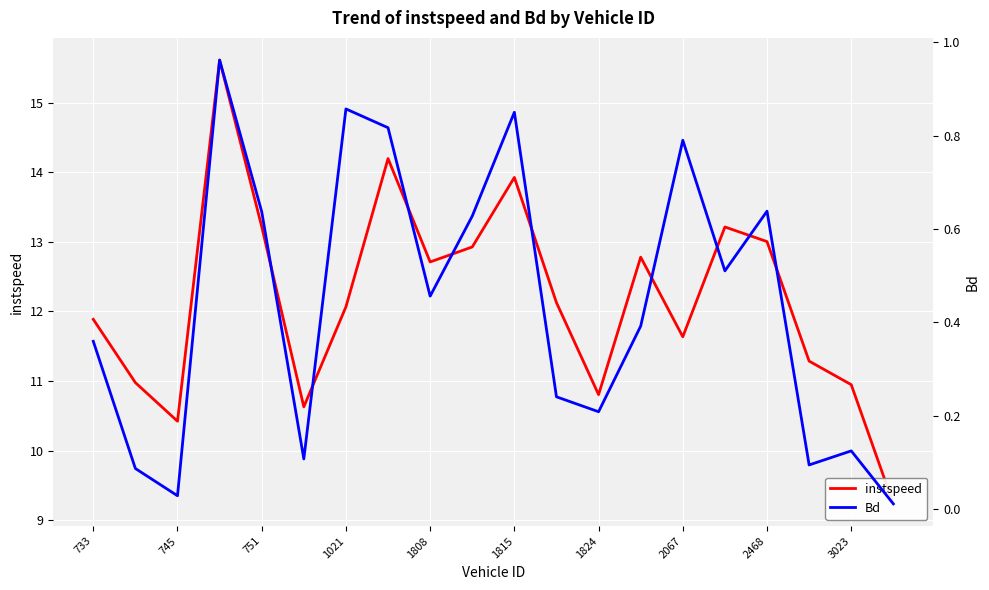

What is the average value of the instspeed series?

12.2